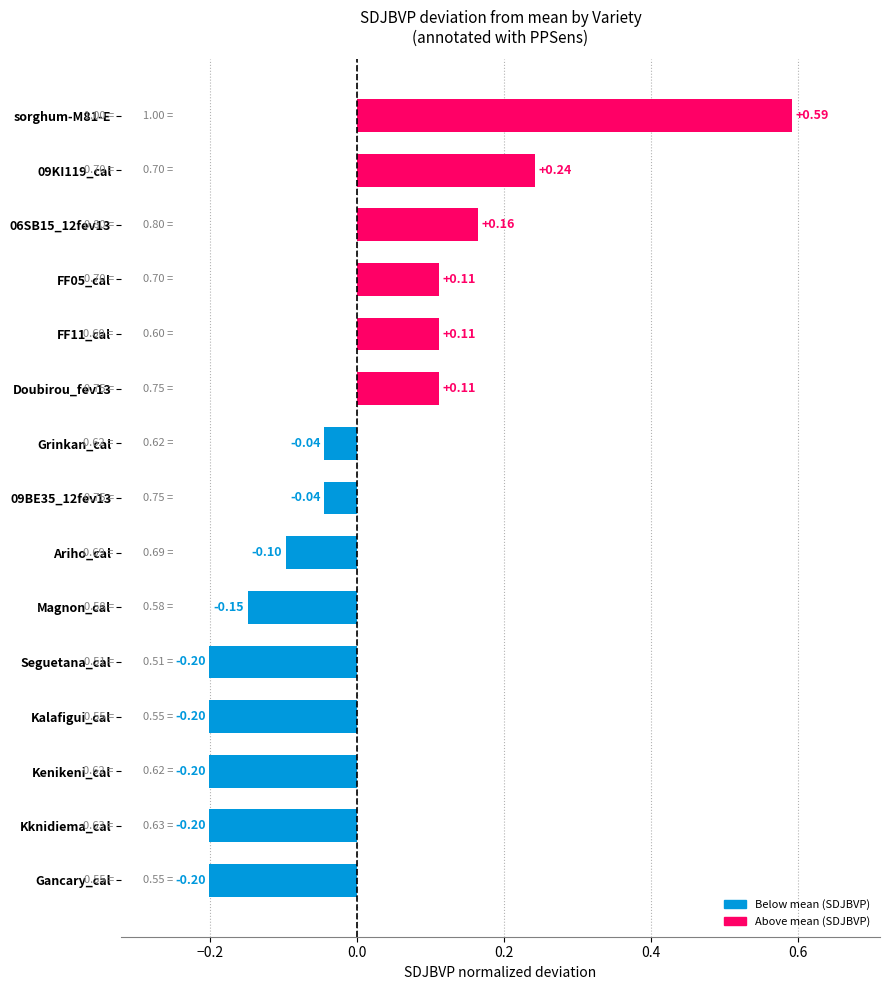

Which category has the highest value across all series?

sorghum-M81-E